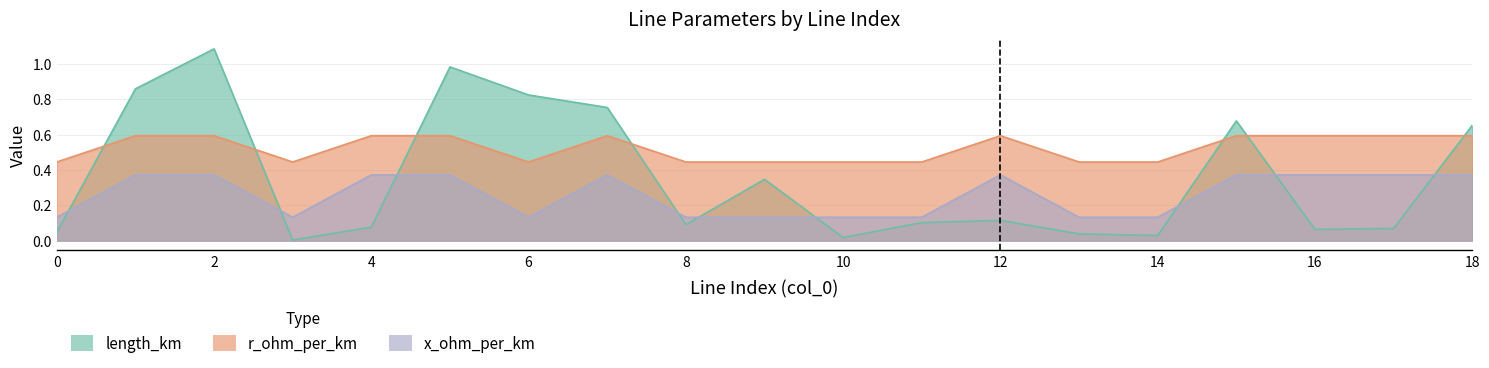

Where do length_km and x_ohm_per_km first cross each other?

0 and 1